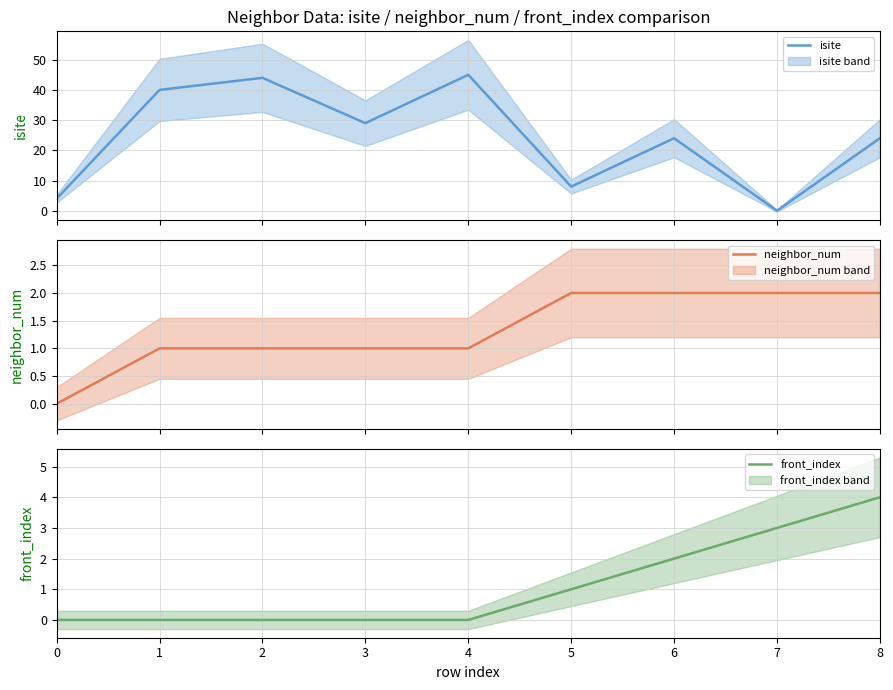

What is the difference between the second highest and minimum values in the isite series?

44